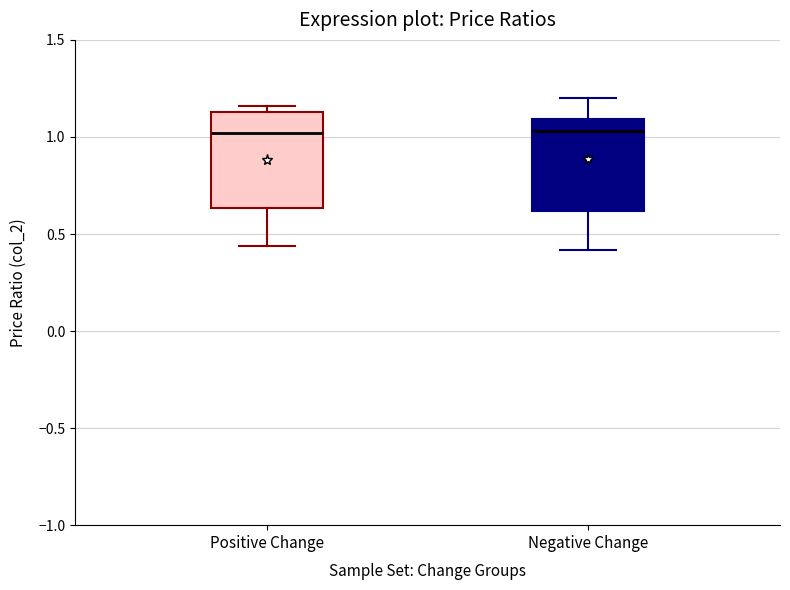

Where is the lower edge of the box for Negative Change on the y-axis? The values are not printed on the chart, so give them approximately, as read against the axis.

0.60